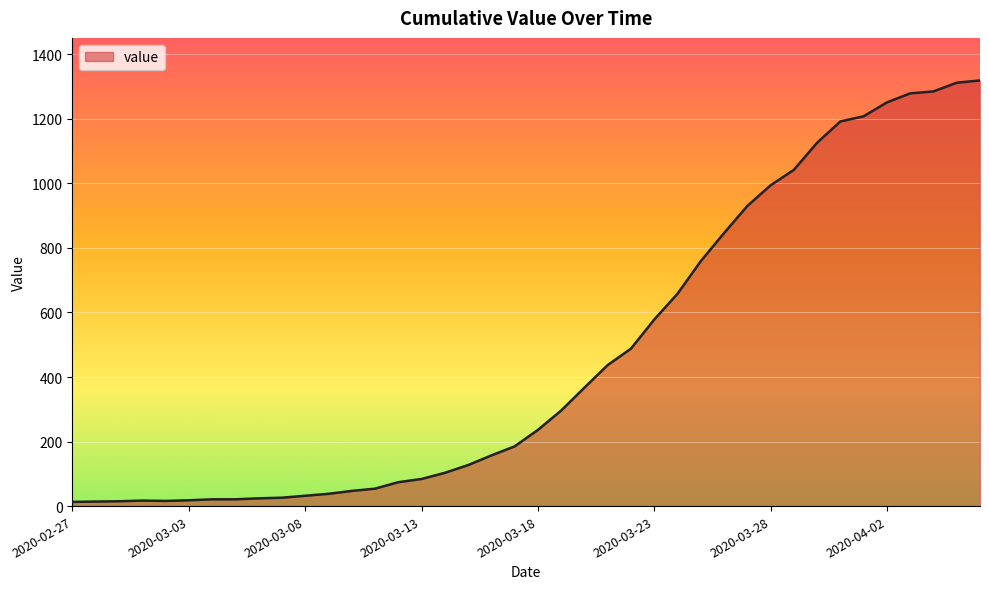

How many lines are shown in the chart?

1